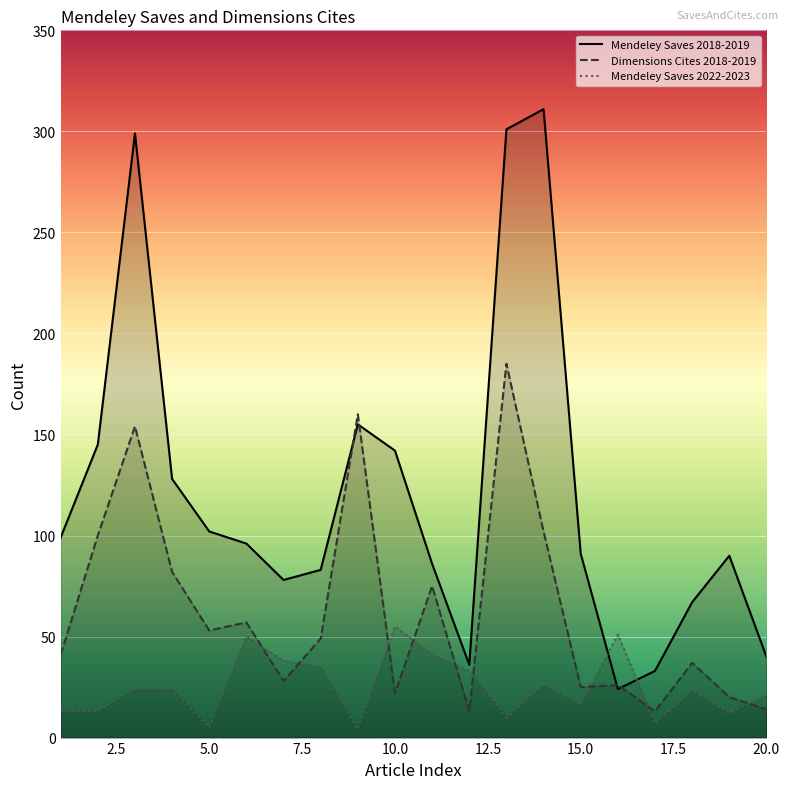

Is it true that Mendeley Saves 2022-2023 equals 16 at 10.0?

False